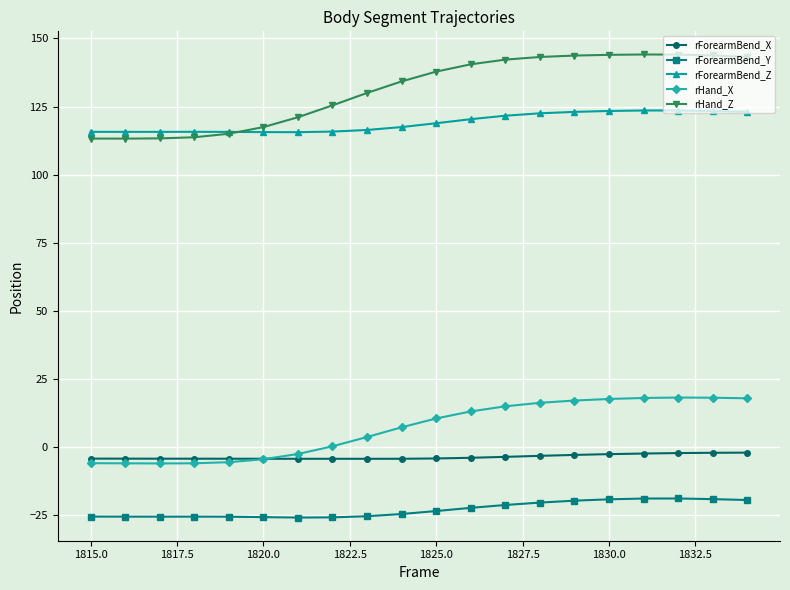

True or false: rForearmBend_X and rHand_Z cross at least once.

False